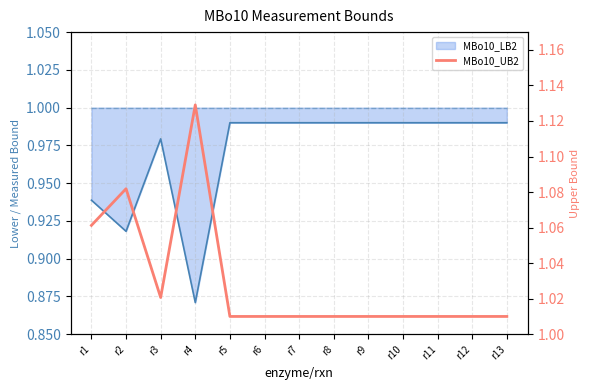

How many interior local peaks (higher than both neighbors) does the data have?

2